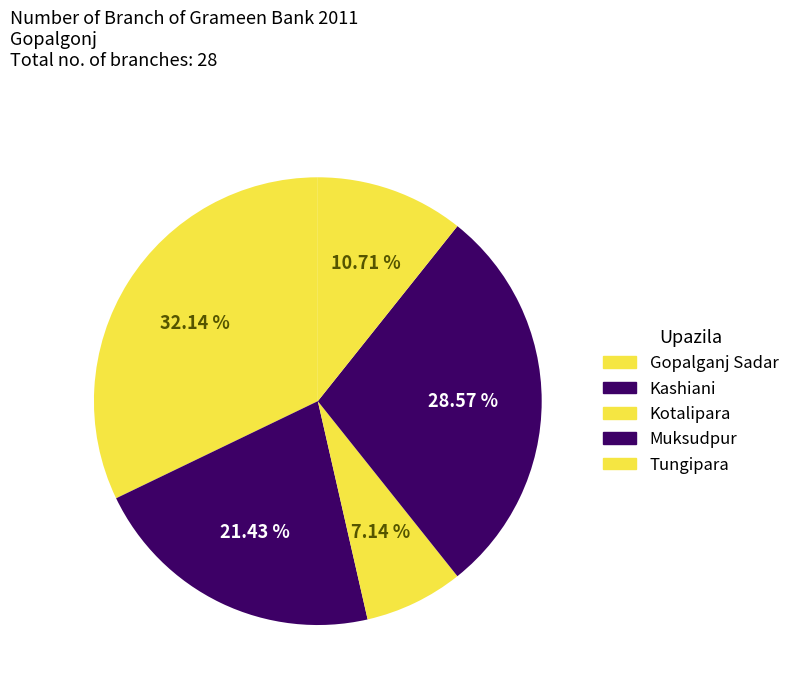

Approximately how many times larger is the value at Kotalipara compared to Muksudpur?

0.2